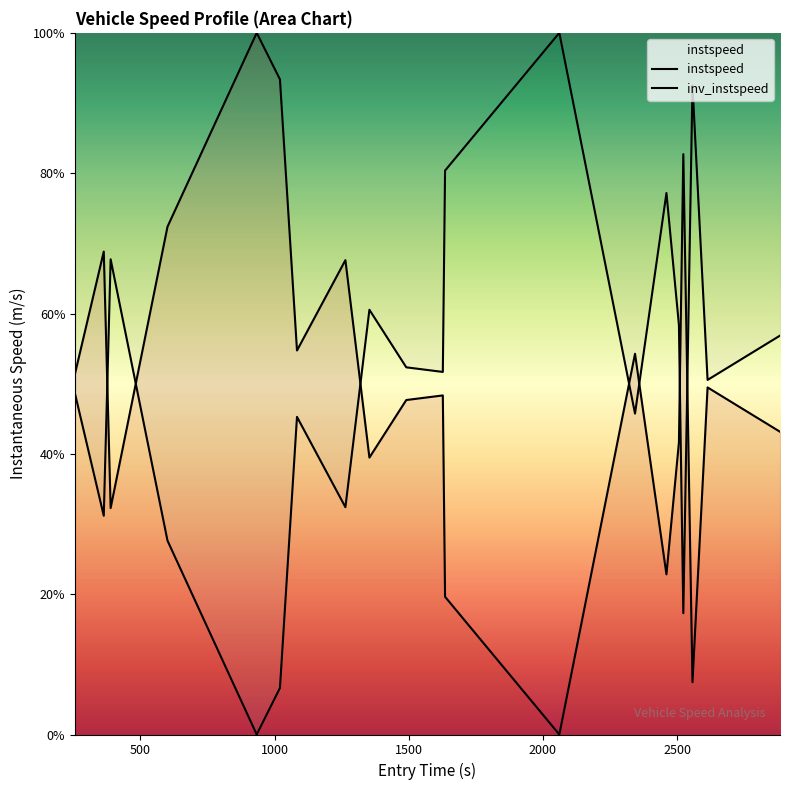

How many lines are shown in the chart?

2